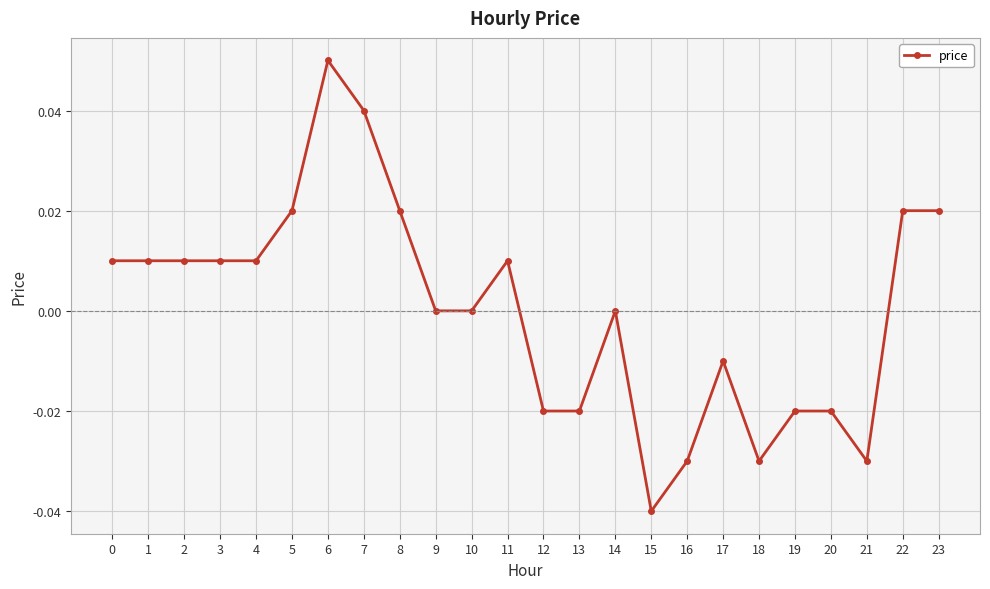

True or false: the data shows -0.0 at 21.

True